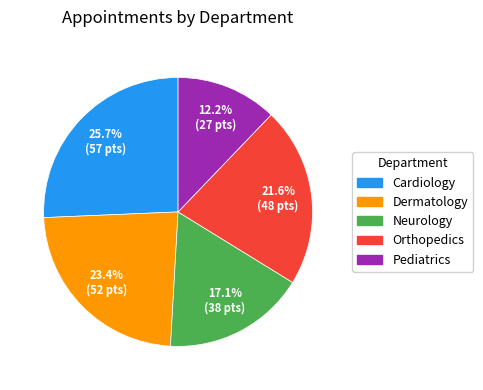

To the nearest percent, what is the difference between the Neurology and Pediatrics slice percentages?

5%